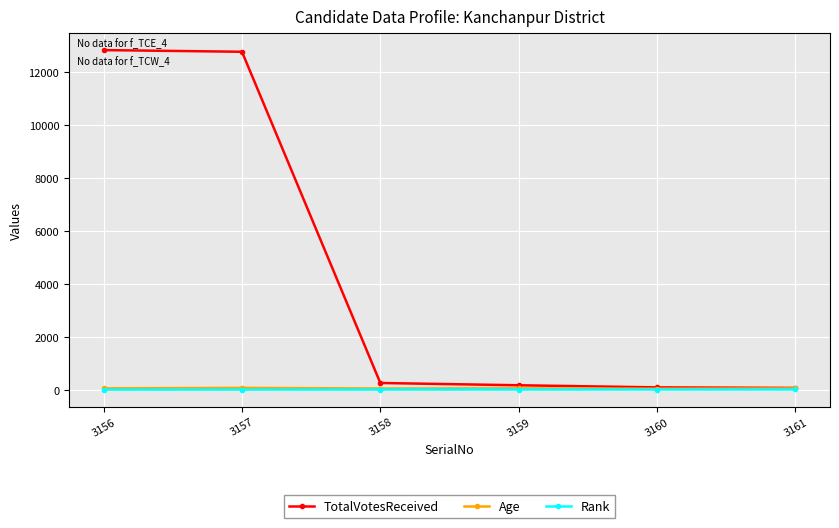

What is the maximum value shown in the chart?

12817